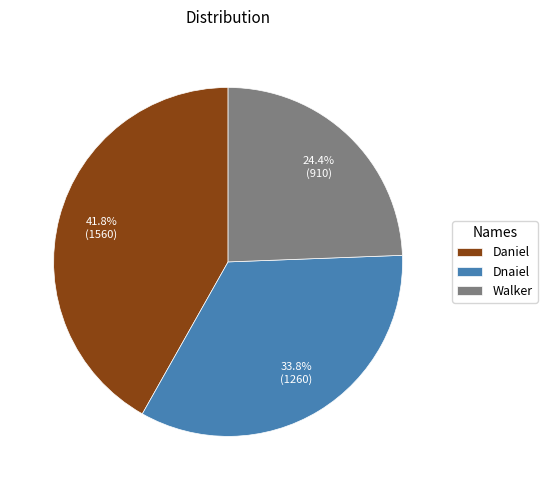

Approximately how many times larger is the value at Daniel compared to Dnaiel?

1.2